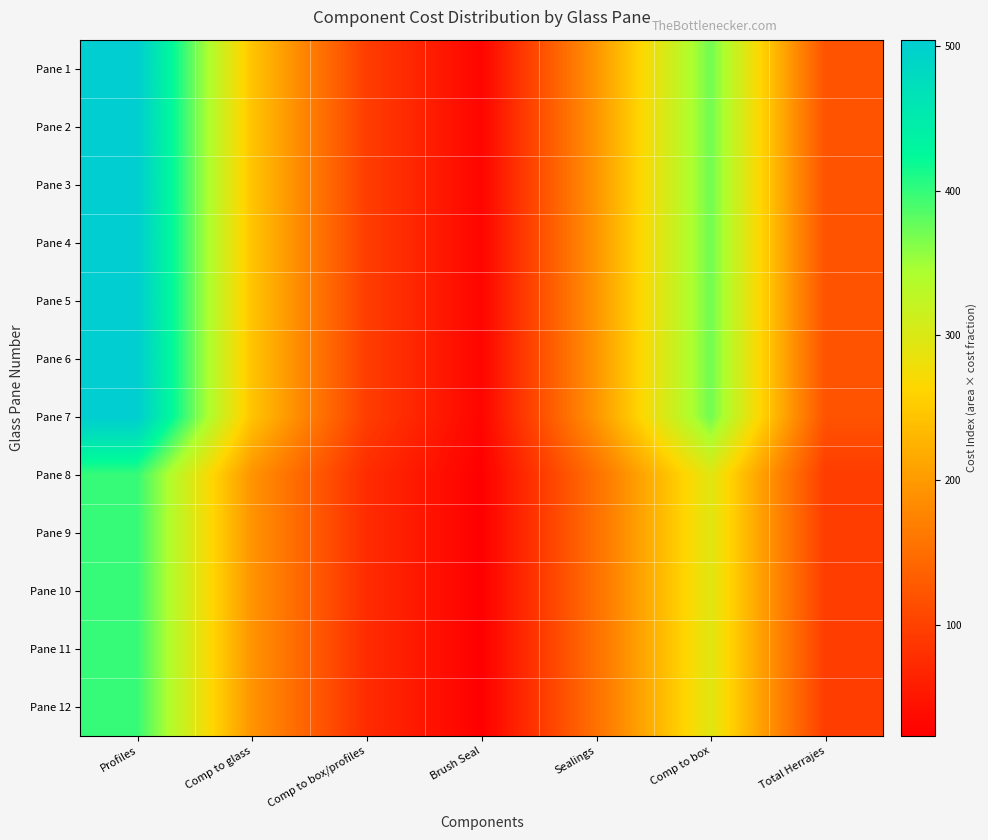

Reading left to right, extract all data points from this chart.

Pane 1: Profiles=504.4	Comp to glass=244.4	Comp to box/profiles=95.6	Brush Seal=29.4	Sealings=194.7	Comp to box=372.1	Total Herrajes=120.0
Pane 2: Profiles=504.4	Comp to glass=244.4	Comp to box/profiles=95.6	Brush Seal=29.4	Sealings=194.7	Comp to box=372.1	Total Herrajes=120.0
Pane 3: Profiles=504.4	Comp to glass=244.4	Comp to box/profiles=95.6	Brush Seal=29.4	Sealings=194.7	Comp to box=372.1	Total Herrajes=120.0
Pane 4: Profiles=504.4	Comp to glass=244.4	Comp to box/profiles=95.6	Brush Seal=29.4	Sealings=194.7	Comp to box=372.1	Total Herrajes=120.0
Pane 5: Profiles=504.4	Comp to glass=244.4	Comp to box/profiles=95.6	Brush Seal=29.4	Sealings=194.7	Comp to box=372.1	Total Herrajes=120.0
Pane 6: Profiles=504.4	Comp to glass=244.4	Comp to box/profiles=95.6	Brush Seal=29.4	Sealings=194.7	Comp to box=372.1	Total Herrajes=120.0
Pane 7: Profiles=504.4	Comp to glass=244.4	Comp to box/profiles=95.6	Brush Seal=29.4	Sealings=194.7	Comp to box=372.1	Total Herrajes=120.0
Pane 8: Profiles=398.3	Comp to glass=193.0	Comp to box/profiles=75.5	Brush Seal=23.2	Sealings=153.8	Comp to box=293.8	Total Herrajes=94.8
Pane 9: Profiles=398.3	Comp to glass=193.0	Comp to box/profiles=75.5	Brush Seal=23.2	Sealings=153.8	Comp to box=293.8	Total Herrajes=94.8
Pane 10: Profiles=398.3	Comp to glass=193.0	Comp to box/profiles=75.5	Brush Seal=23.2	Sealings=153.8	Comp to box=293.8	Total Herrajes=94.8
Pane 11: Profiles=398.3	Comp to glass=193.0	Comp to box/profiles=75.5	Brush Seal=23.2	Sealings=153.8	Comp to box=293.8	Total Herrajes=94.8
Pane 12: Profiles=398.3	Comp to glass=193.0	Comp to box/profiles=75.5	Brush Seal=23.2	Sealings=153.8	Comp to box=293.8	Total Herrajes=94.8